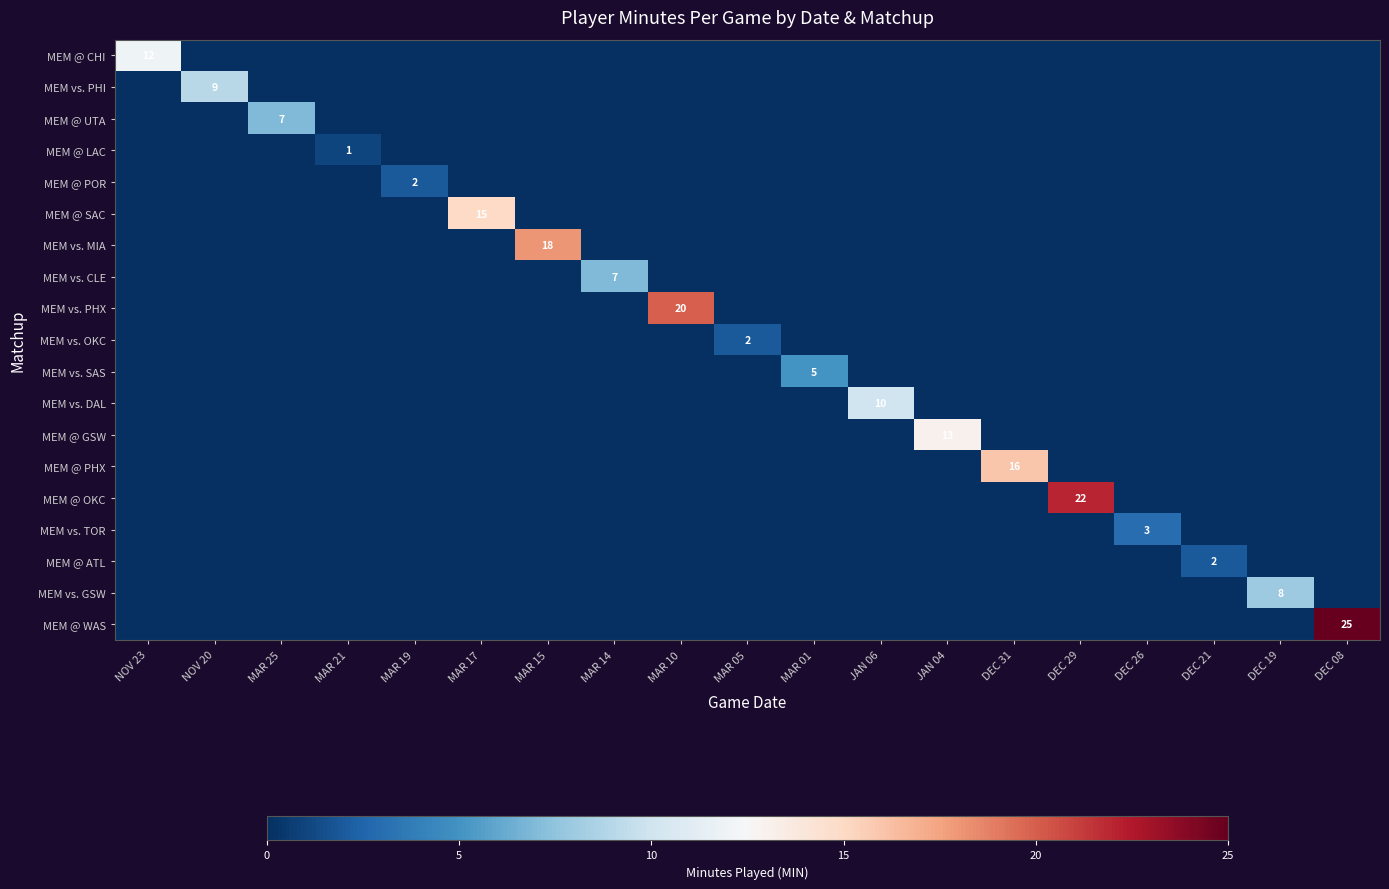

Between NOV 20 and JAN 06, which series saw the biggest shift?

MEM vs. DAL